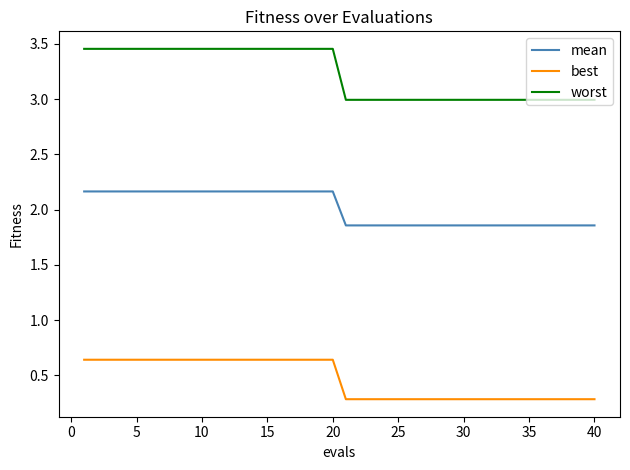

How many categories are shown in the chart?

40